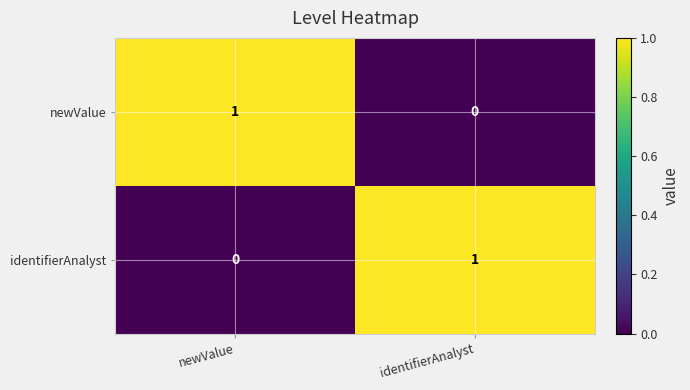

At newValue, list the series in order from smallest to largest.

identifierAnalyst, newValue